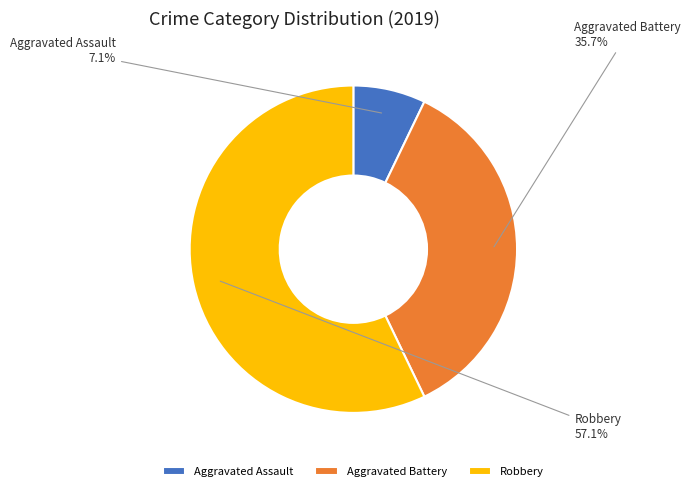

How many slices are in this pie chart?

3